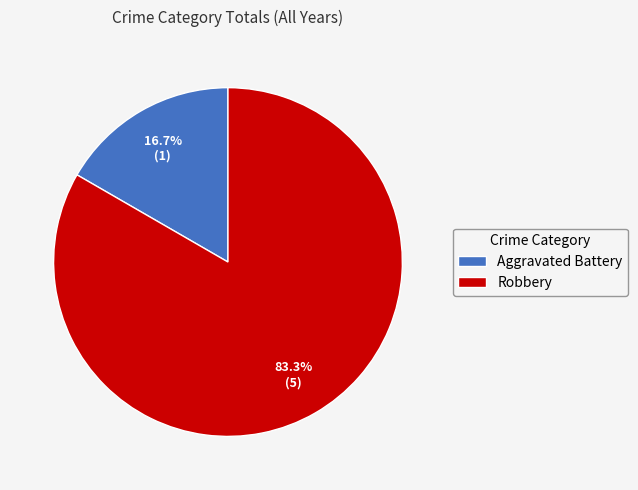

Count the number of slices in the pie.

2